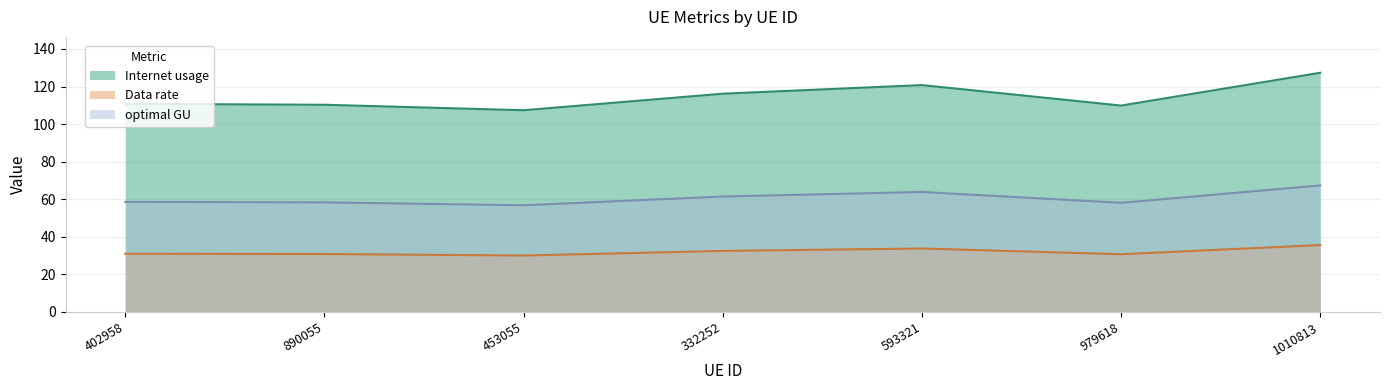

Is it true that optimal GU equals 31.0 at 1010813?

False